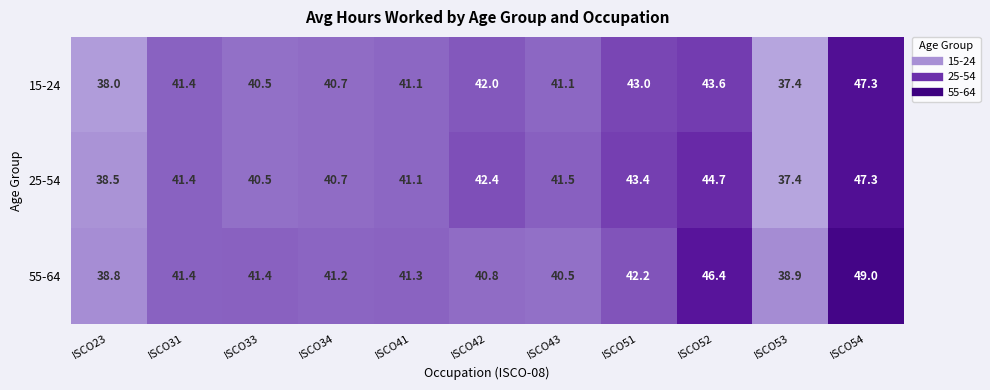

At which label does 25-54 first exceed 41?

ISCO31